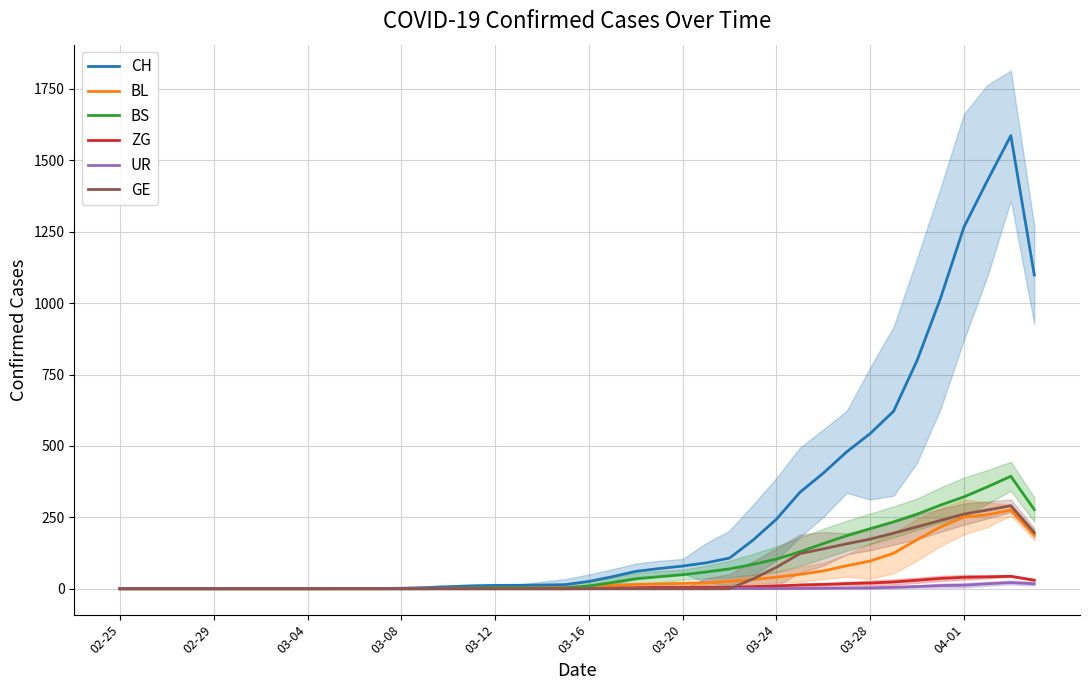

How many values in the CH series exceed 25?

20